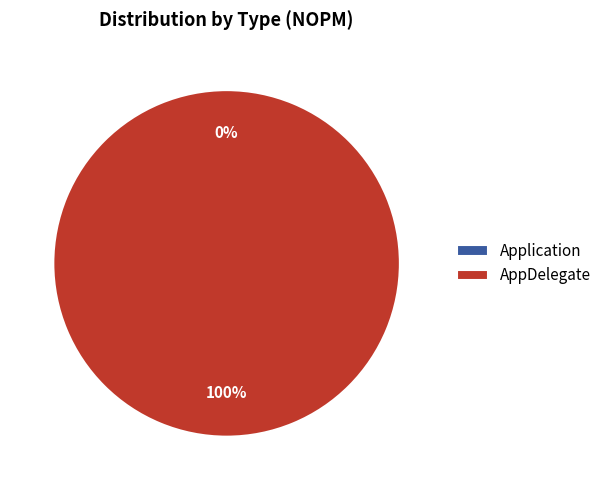

Which slice is the smallest?

Application